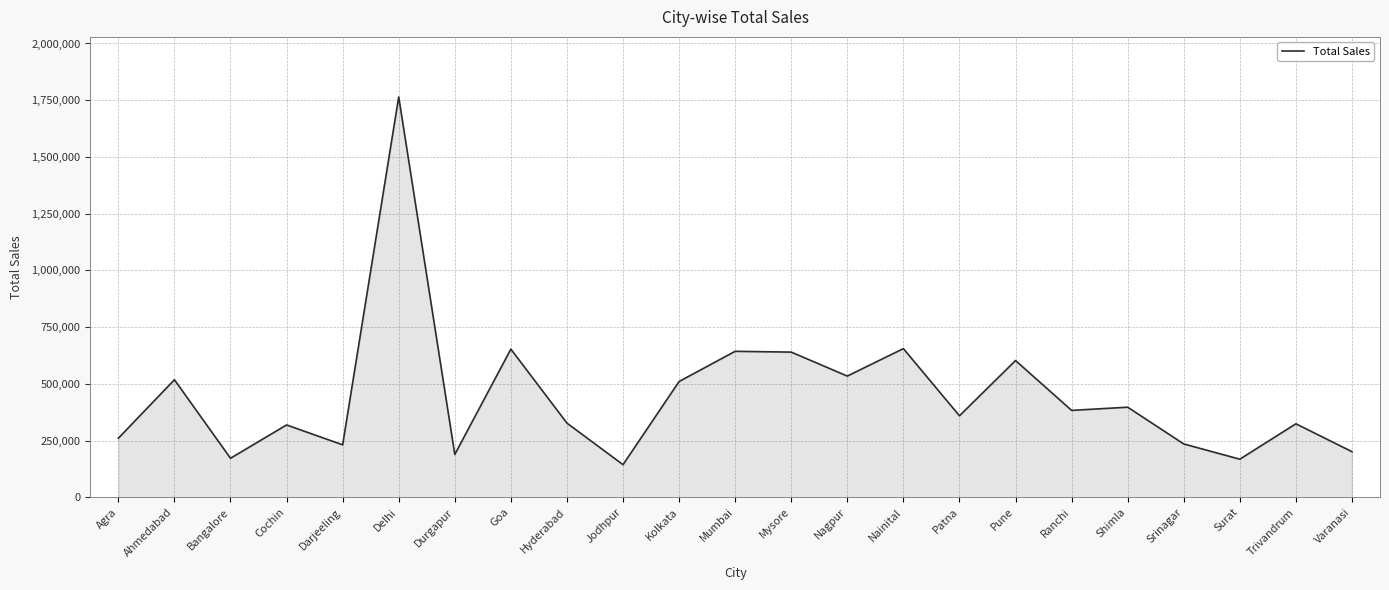

Approximately how many times larger is the value at Patna compared to Hyderabad?

1.1